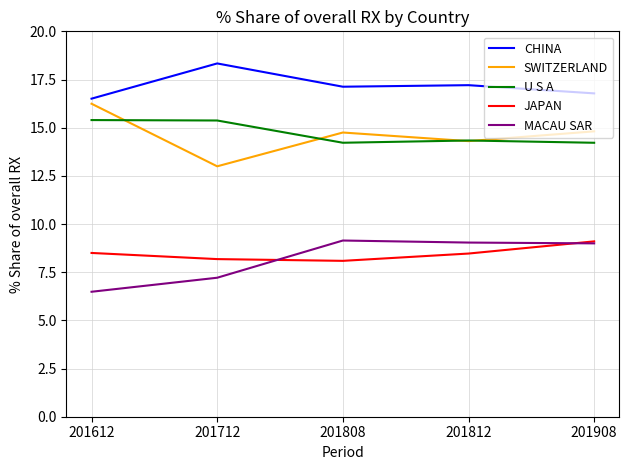

Is it true that CHINA equals 17.2 at 201812?

True